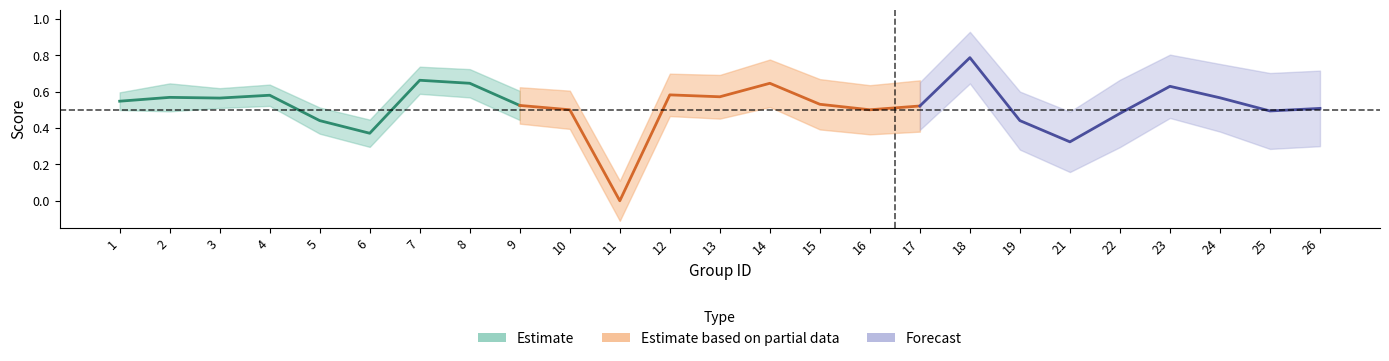

In accuracy, how many points are lower than both neighbors (excluding endpoints)?

7